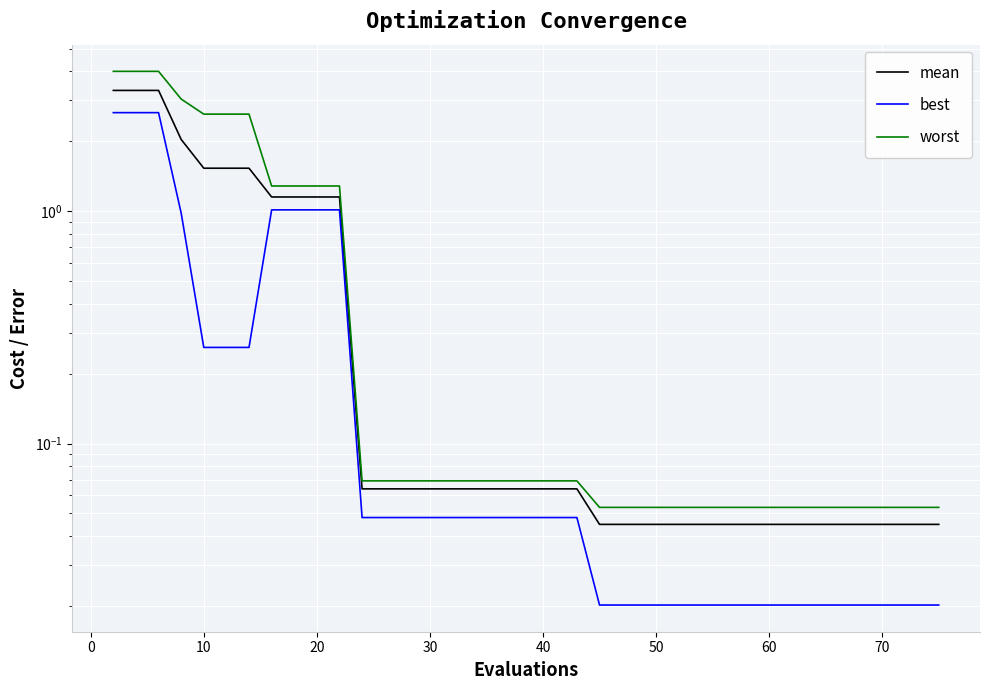

What are all the series names shown in the legend?

mean, best, worst